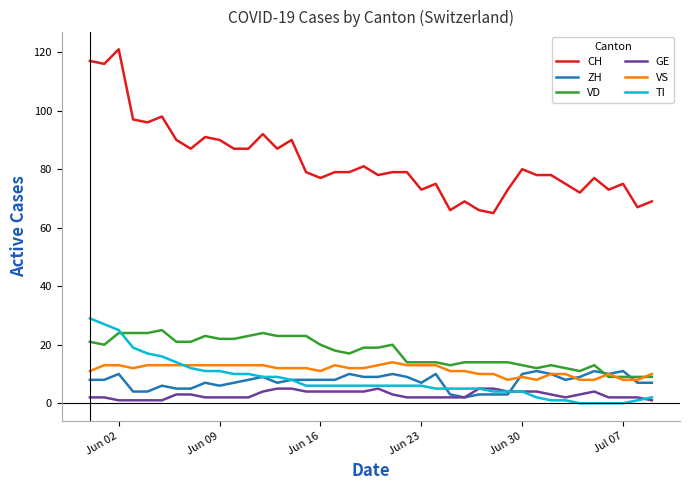

True or false: GE and VD cross at least once.

False